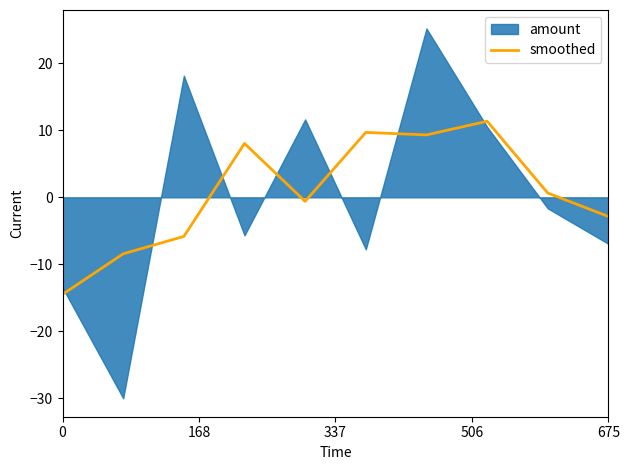

The smoothed series shows -14.5 at 0. True or false?

True